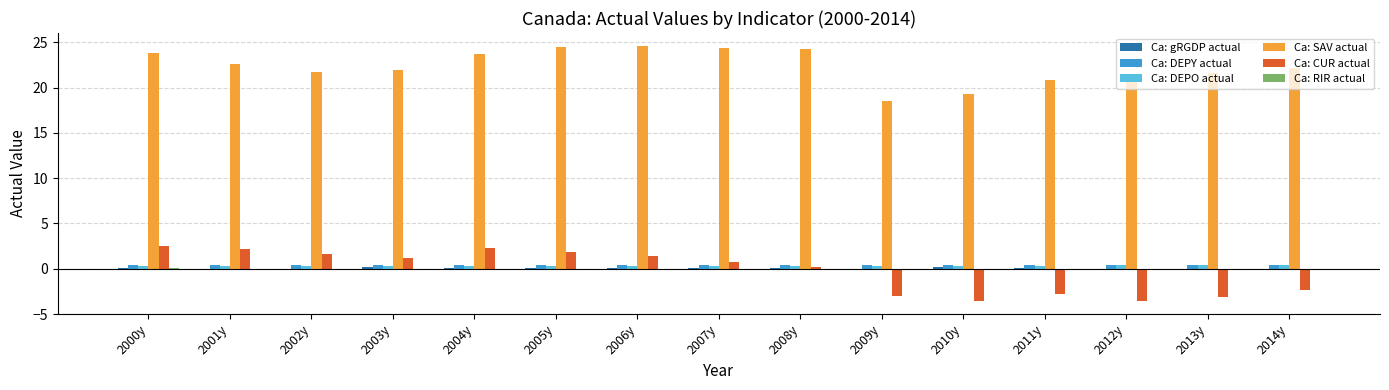

Which series changed the most between 2007y and 2010y?

Ca: SAV actual